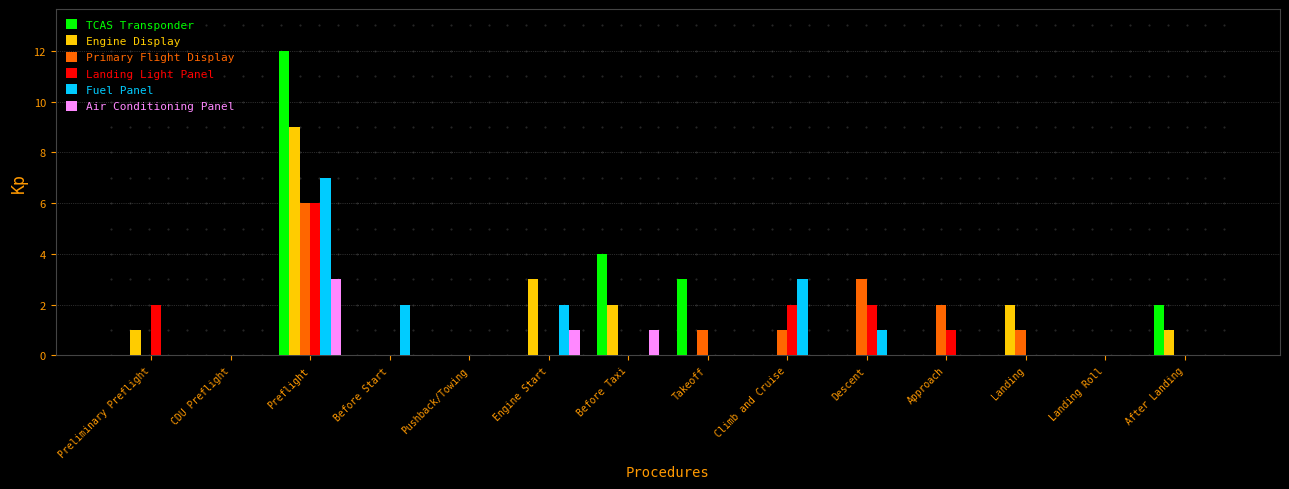

What is the total value across all series at Engine Start?

6